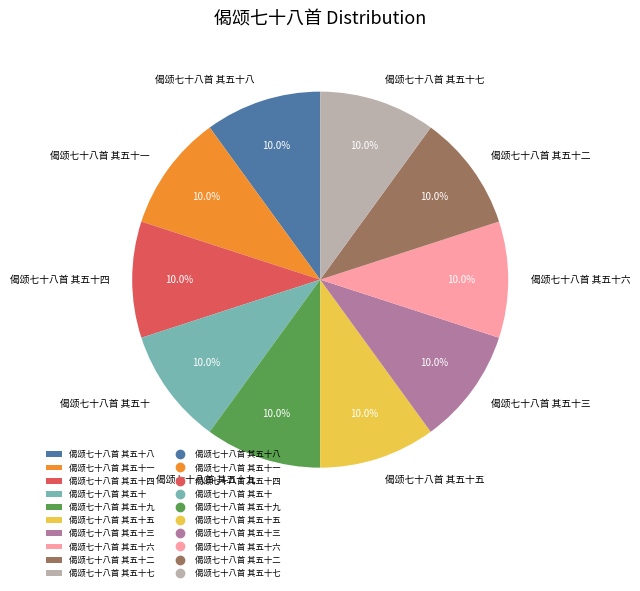

The 偈颂七十八首 其五十六 slice represents 10% of the pie. True or false?

True